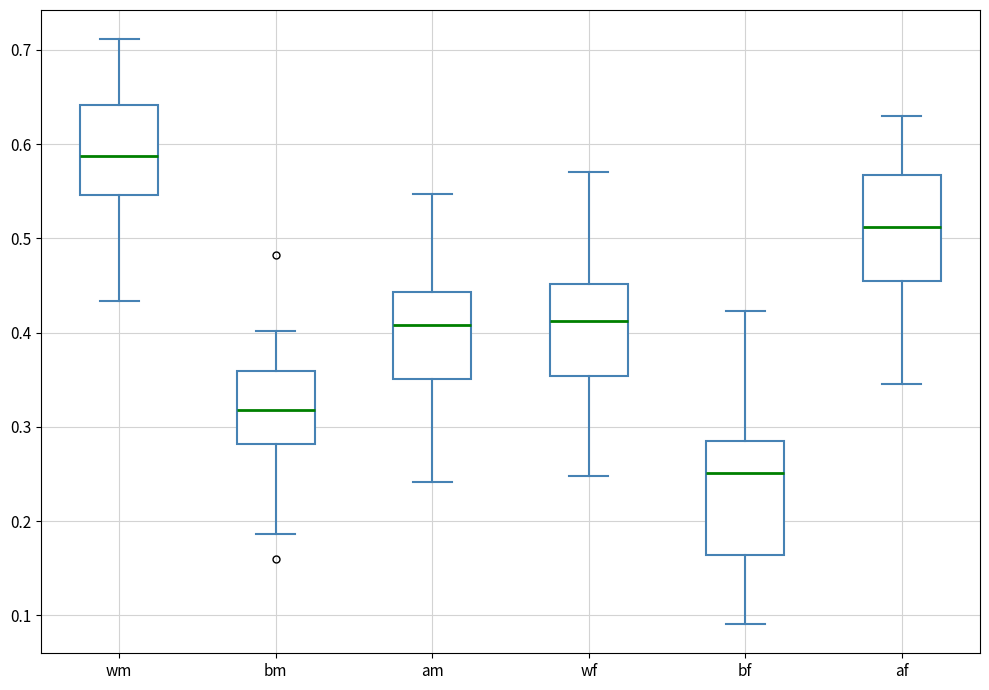

Reading left to right, transcribe this box plot: for each box, give where its median line is, the range the box spans, and where its two whiskers end, as read against the y-axis. The values are not printed on the chart, so give them approximately, as read against the axis.

wm: median 0.59, box 0.55 to 0.64, whiskers 0.43 to 0.71
bm: median 0.32, box 0.28 to 0.36, whiskers 0.19 to 0.40
am: median 0.41, box 0.35 to 0.44, whiskers 0.24 to 0.55
wf: median 0.41, box 0.35 to 0.45, whiskers 0.25 to 0.57
bf: median 0.25, box 0.16 to 0.29, whiskers 0.09 to 0.42
af: median 0.51, box 0.46 to 0.57, whiskers 0.35 to 0.63